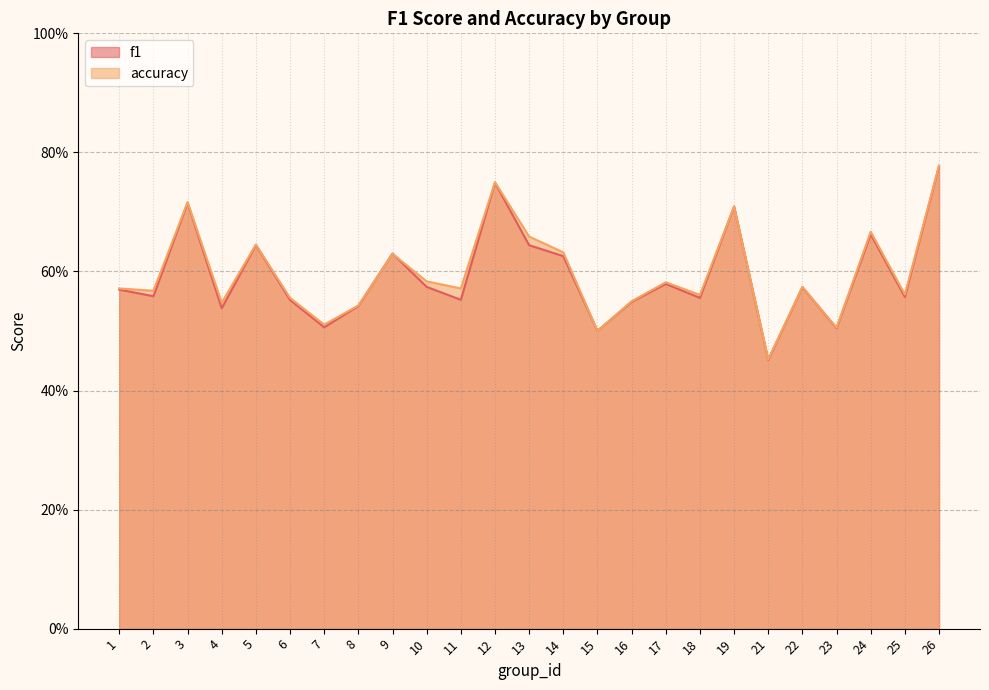

What is the average value of the f1 series?

0.6